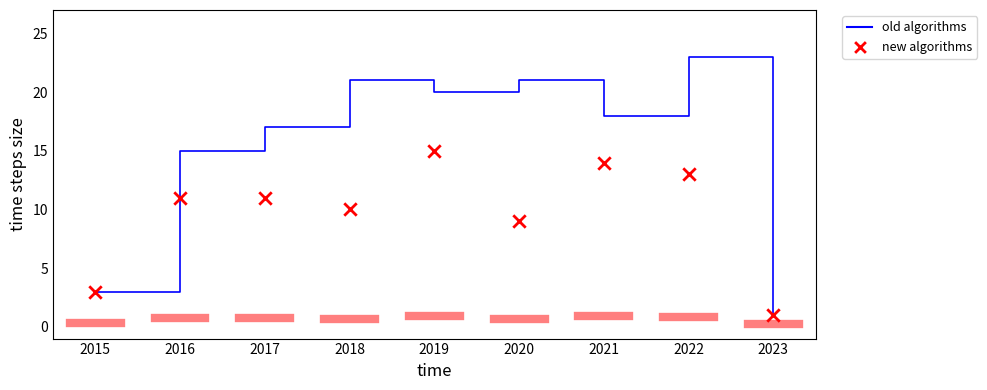

Which series contains the lowest Y value?

Total